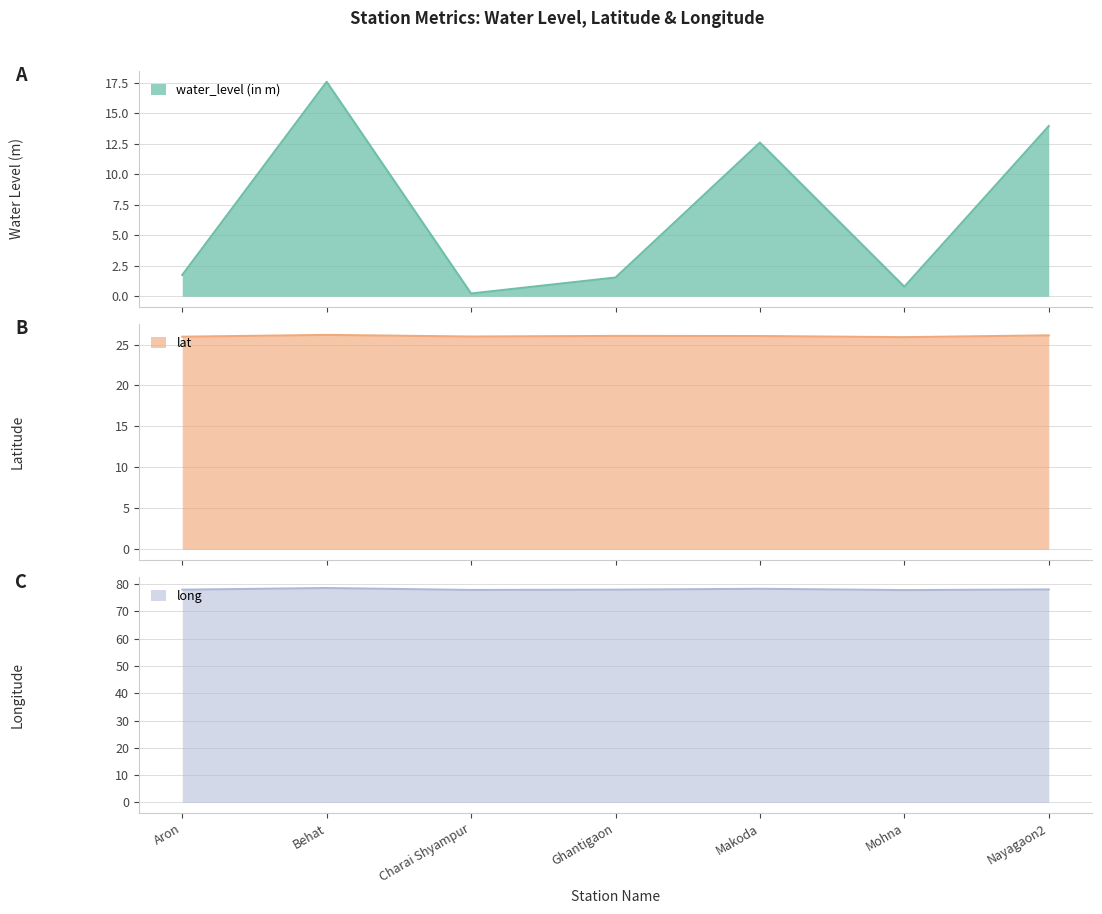

Reading left to right, what are all the values shown in this chart?

water_level (in m): 1.7	17.6	0.2	1.5	12.6	0.8	13.9
lat: 26.0	26.2	26.0	26.1	26.0	25.9	26.1
long: 77.9	78.5	77.8	77.9	78.3	77.8	78.0